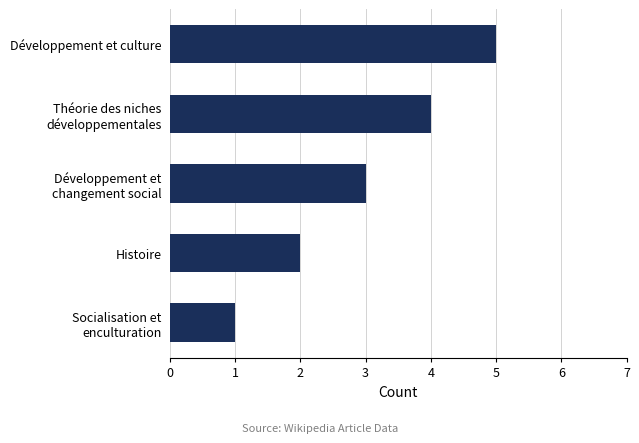

What is the difference between the maximum and second lowest values?

3